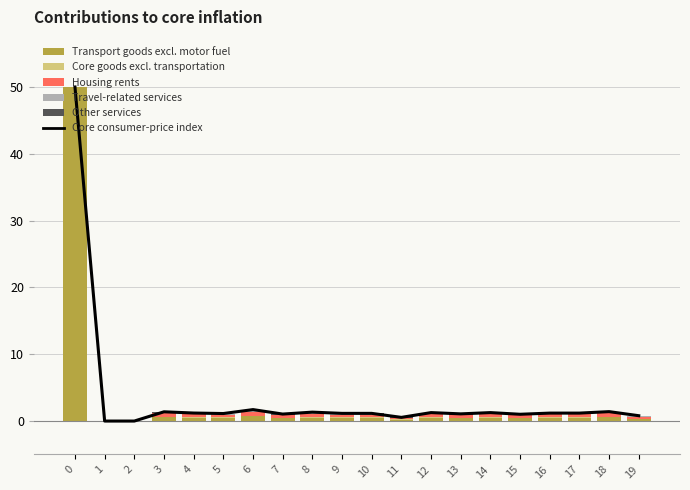

Which series has the largest range (max minus min)?

Core consumer-price index